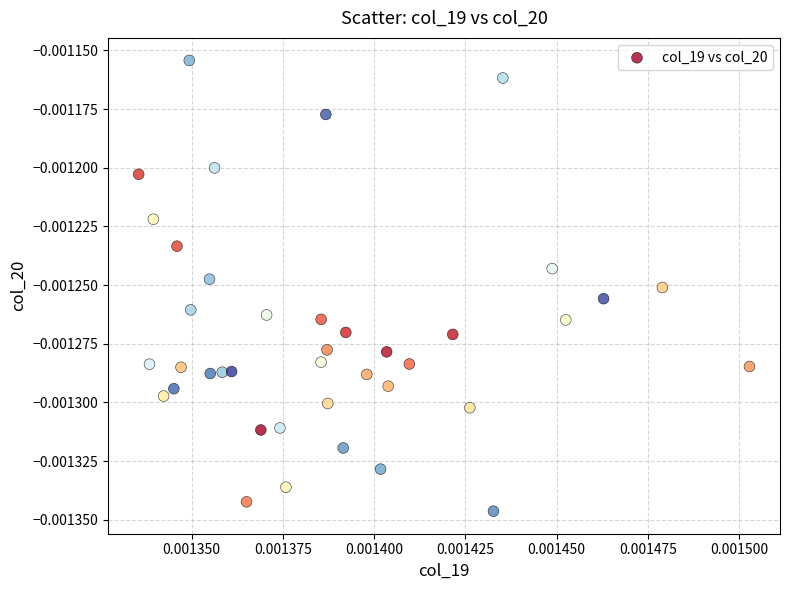

Count the number of points in this scatter plot.

40